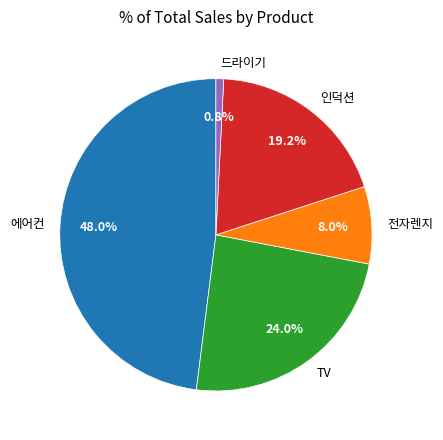

Count the number of slices in the pie.

5